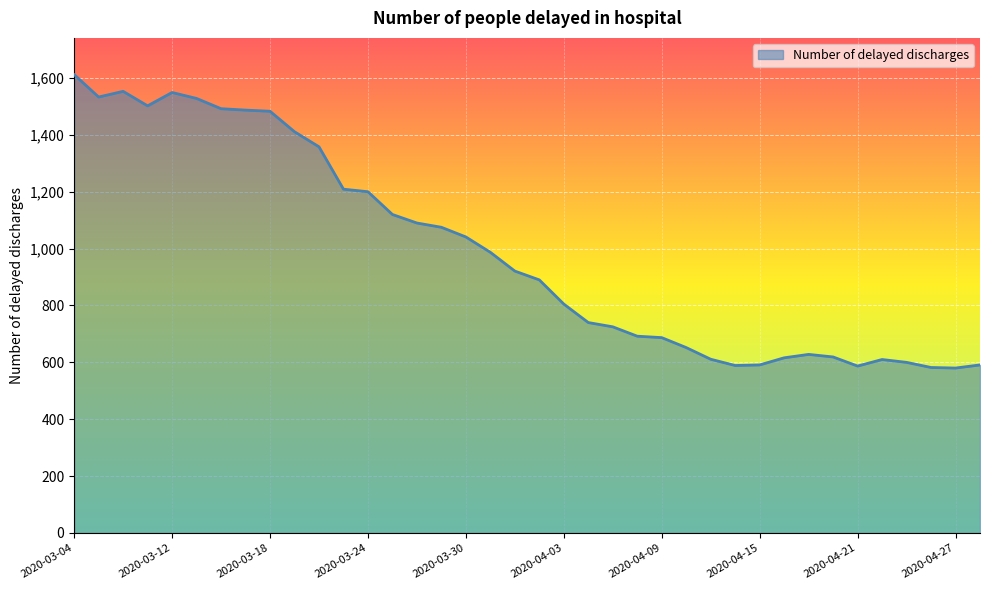

What is the minimum value shown in the chart?

580